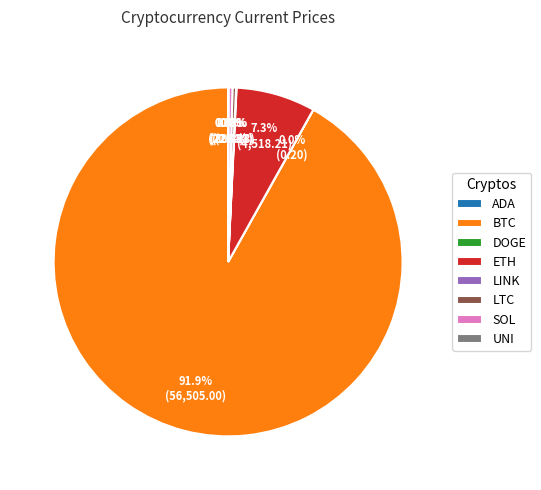

What is the ratio of the value at LTC to the value at SOL?

0.9